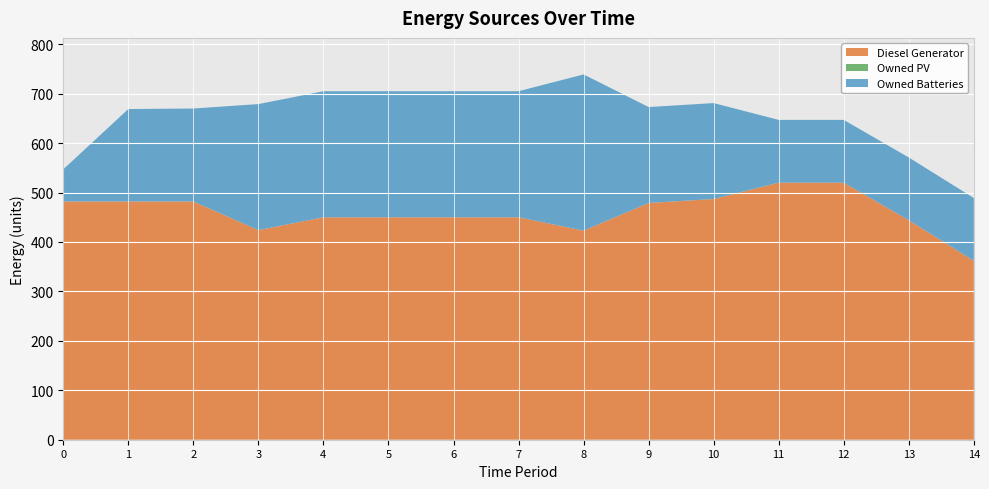

Reading left to right, list all the values displayed in this chart.

Diesel Generator: 0=482	1=482	2=482	3=424	4=450	5=450	6=450	7=450	8=423	9=479	10=487	11=520	12=520	13=444	14=362
Owned PV: 0=0	1=0	2=0	3=0	4=0	5=0	6=0	7=0	8=0	9=0	10=0	11=0	12=0	13=0	14=0
Owned Batteries: 0=65	1=187	2=188	3=255	4=255	5=255	6=255	7=255	8=316	9=194	10=194	11=127	12=127	13=127	14=127